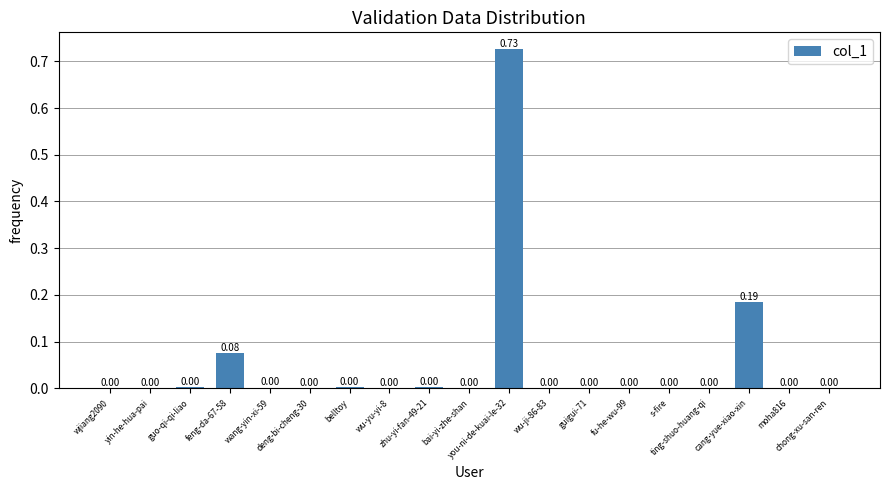

What is the sum of all values?

1.0